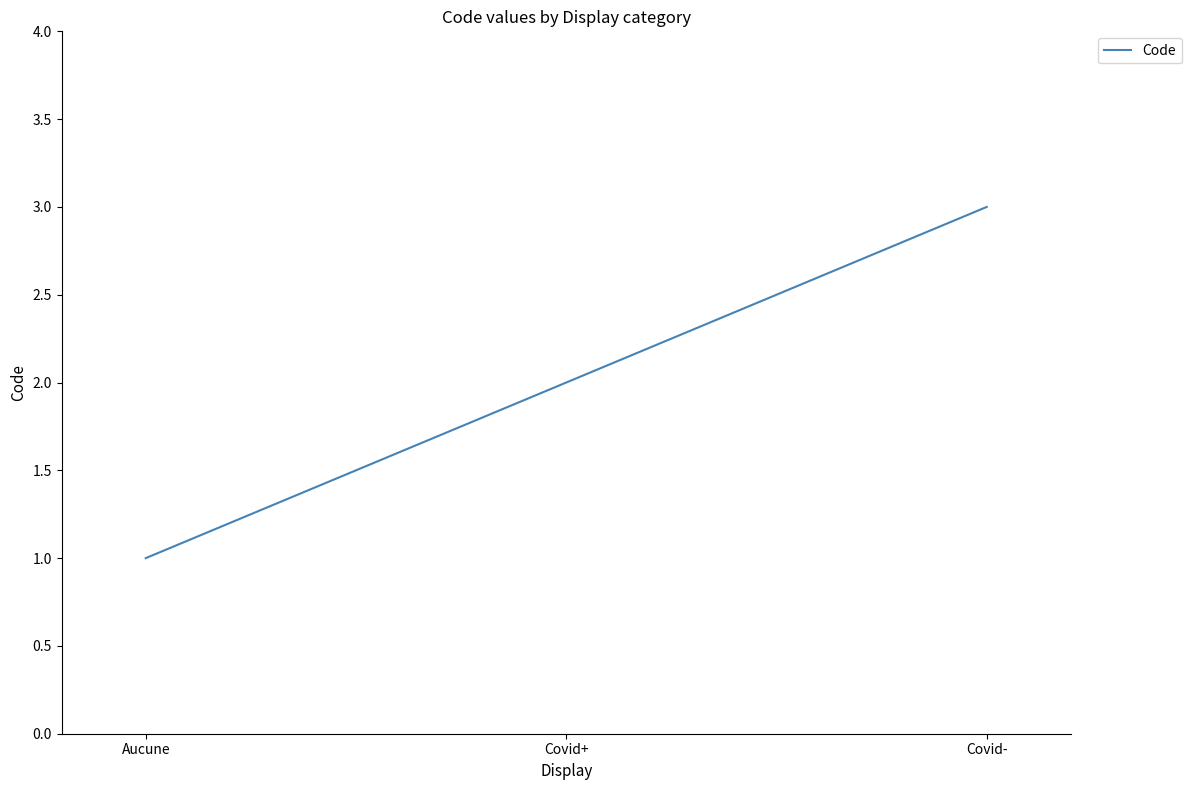

Reading left to right, list all the values displayed in this chart.

1	2	3